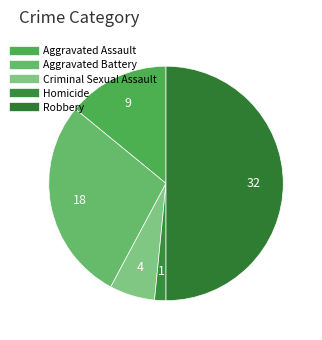

How many segments does this pie chart have?

5